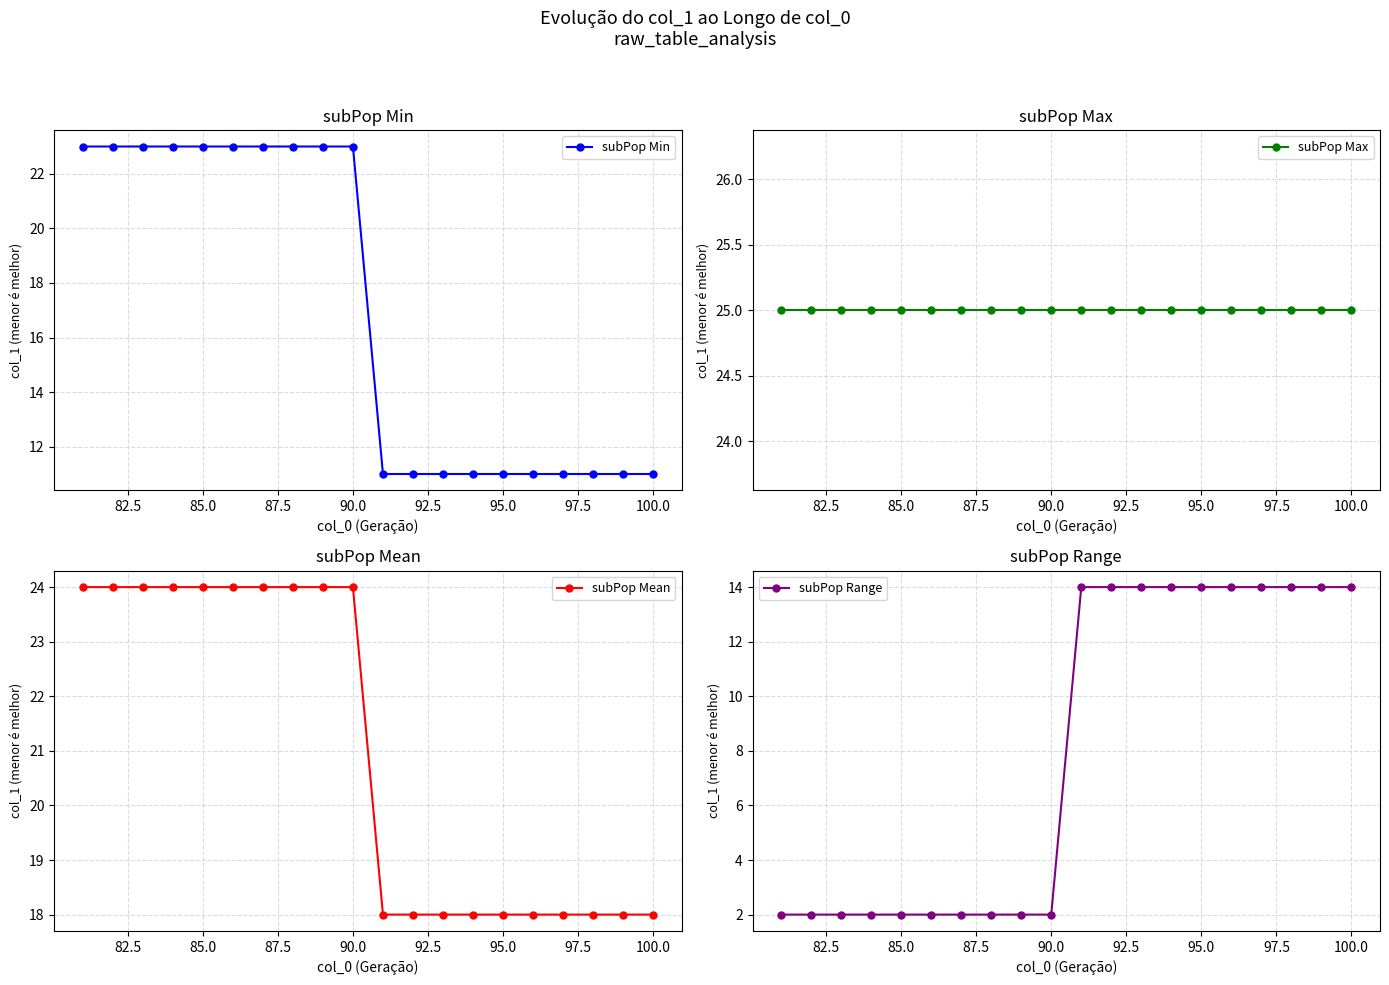

True or false: subPop Range has more than 1 points higher than both neighbors.

False